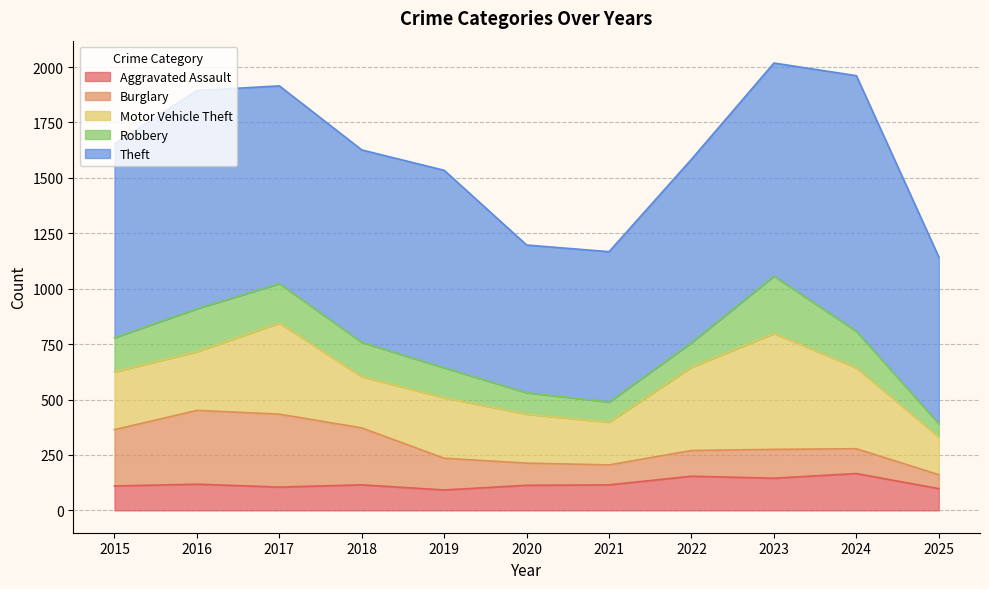

Is it true that Theft equals 1579 at 2023?

False